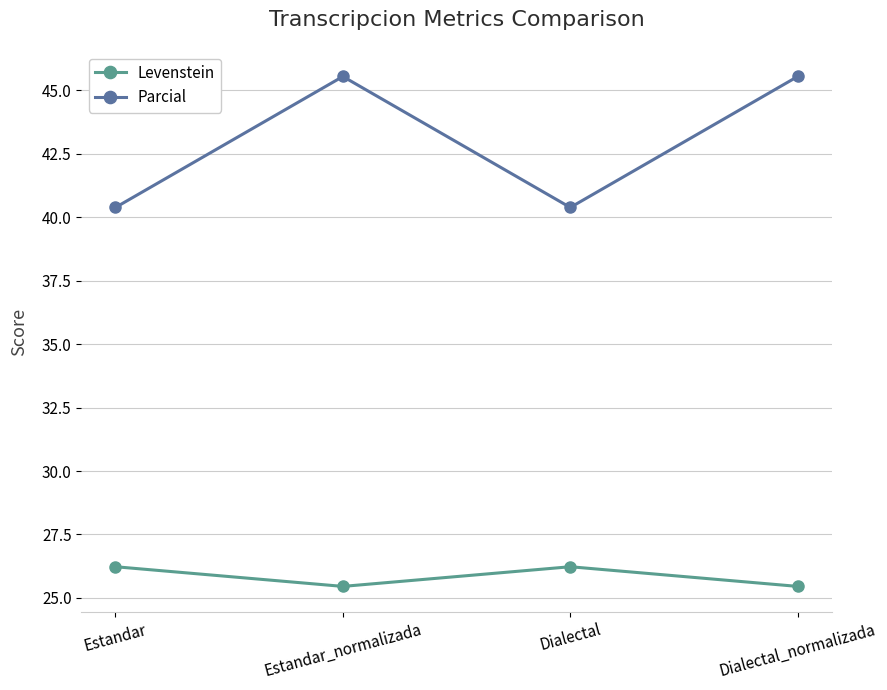

What are all the series names shown in the legend?

Levenstein, Parcial